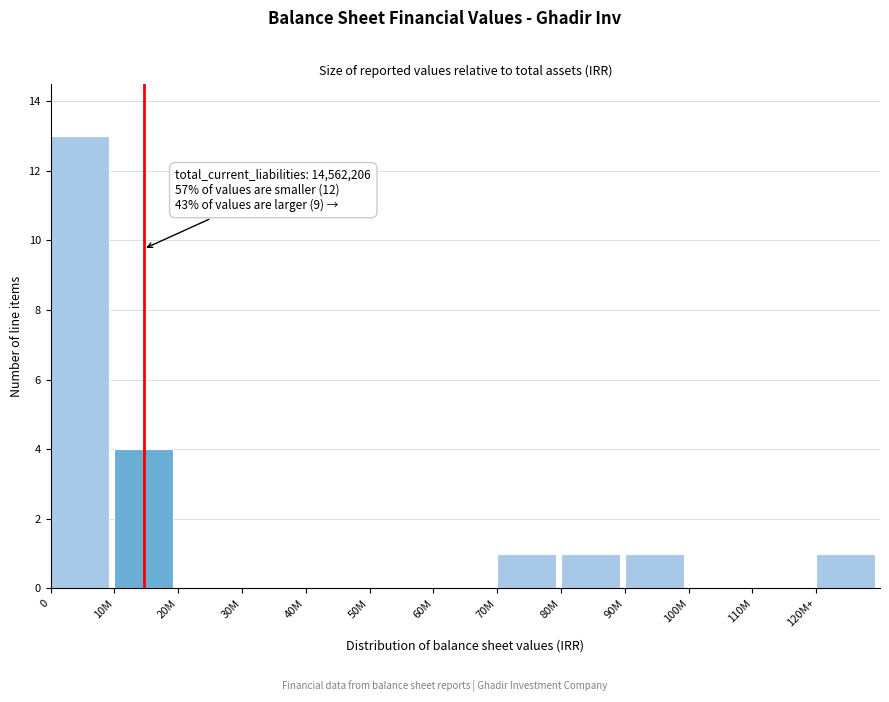

Reading left to right, transcribe all the data shown in this chart.

0=13	10M=4	20M=0	30M=0	40M=0	50M=0	60M=0	70M=1	80M=1	90M=1	100M=0	110M=0	120M+=1